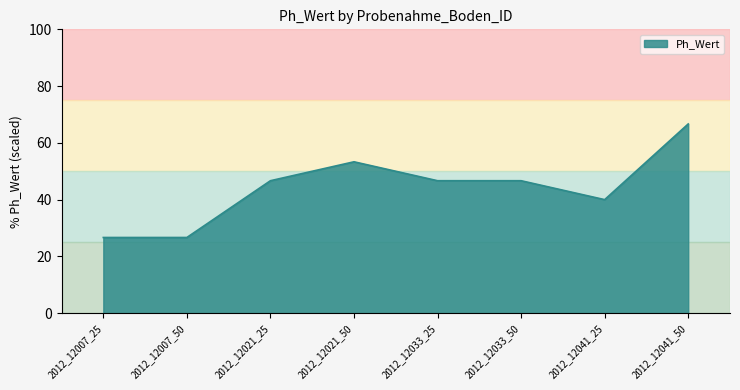

What is the average value?

44.2